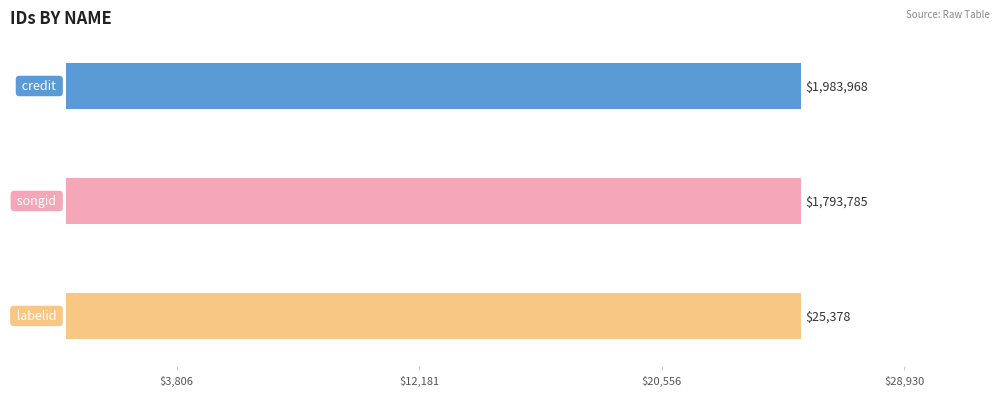

Is the value of credit at Joyce Carol Oates greater than the value of labelid at Bahni Turpin?

Yes